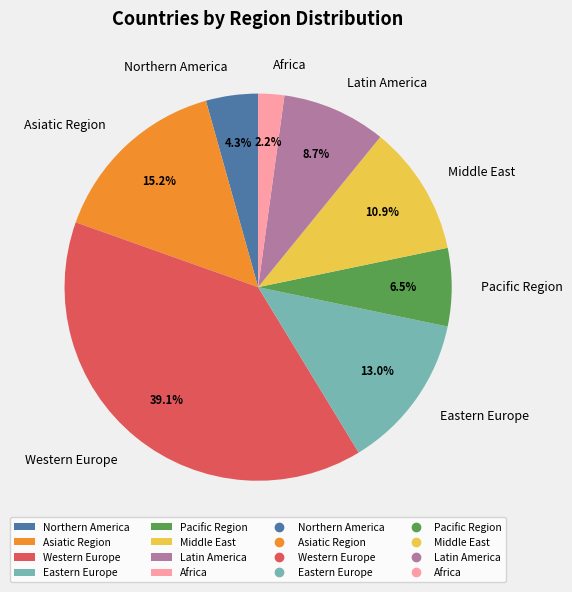

Rank the categories by value from lowest to highest.

Africa, Northern America, Pacific Region, Latin America, Middle East, Eastern Europe, Asiatic Region, Western Europe